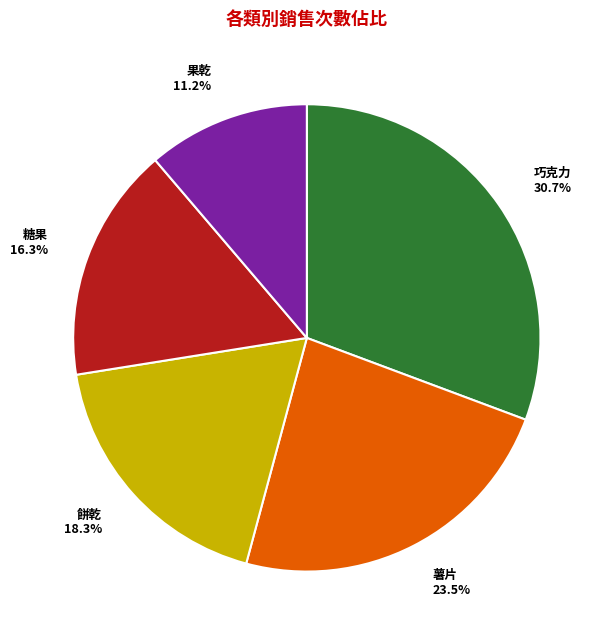

Between 果乾 and 薯片, which is larger?

薯片